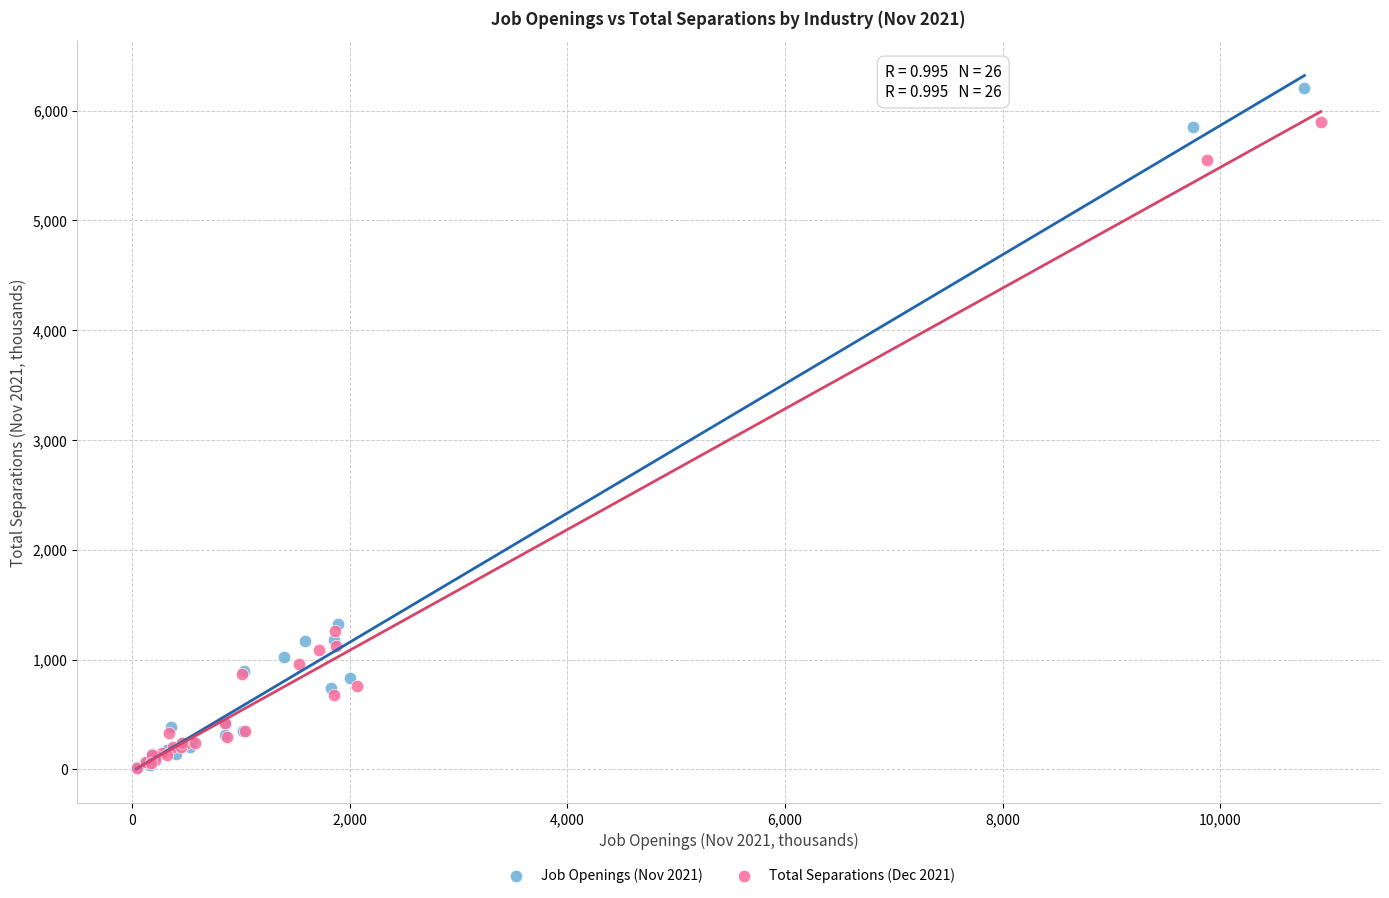

Which series has the widest spread of Y values?

Job Openings (Nov 2021)